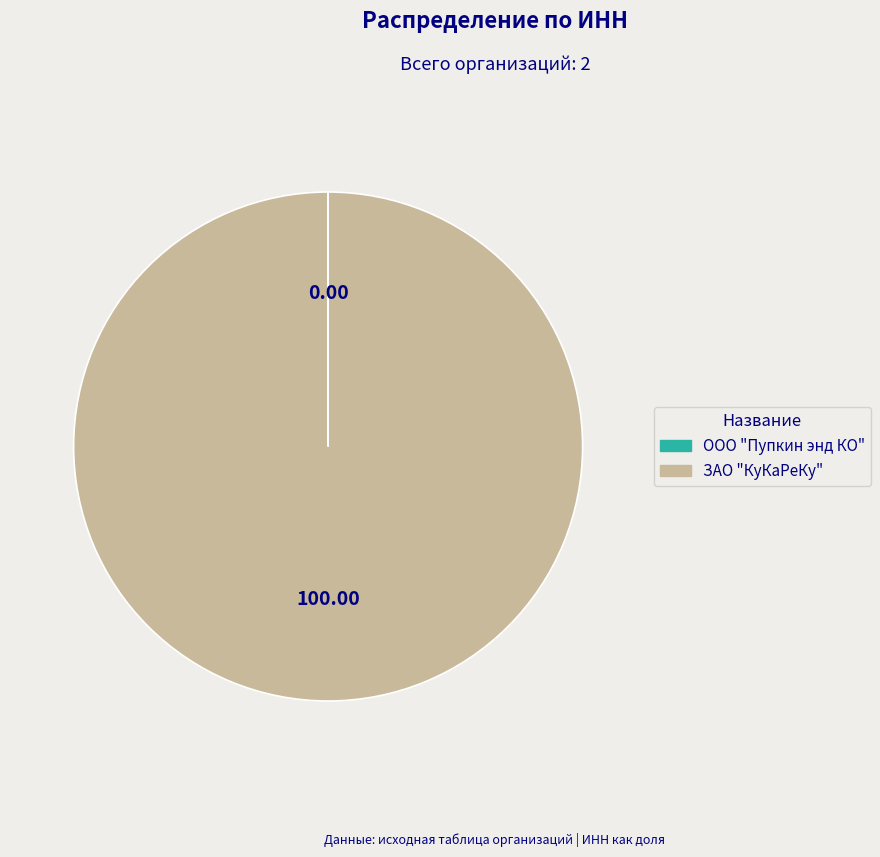

What is the majority slice?

ЗАО "КуКаРеКу"